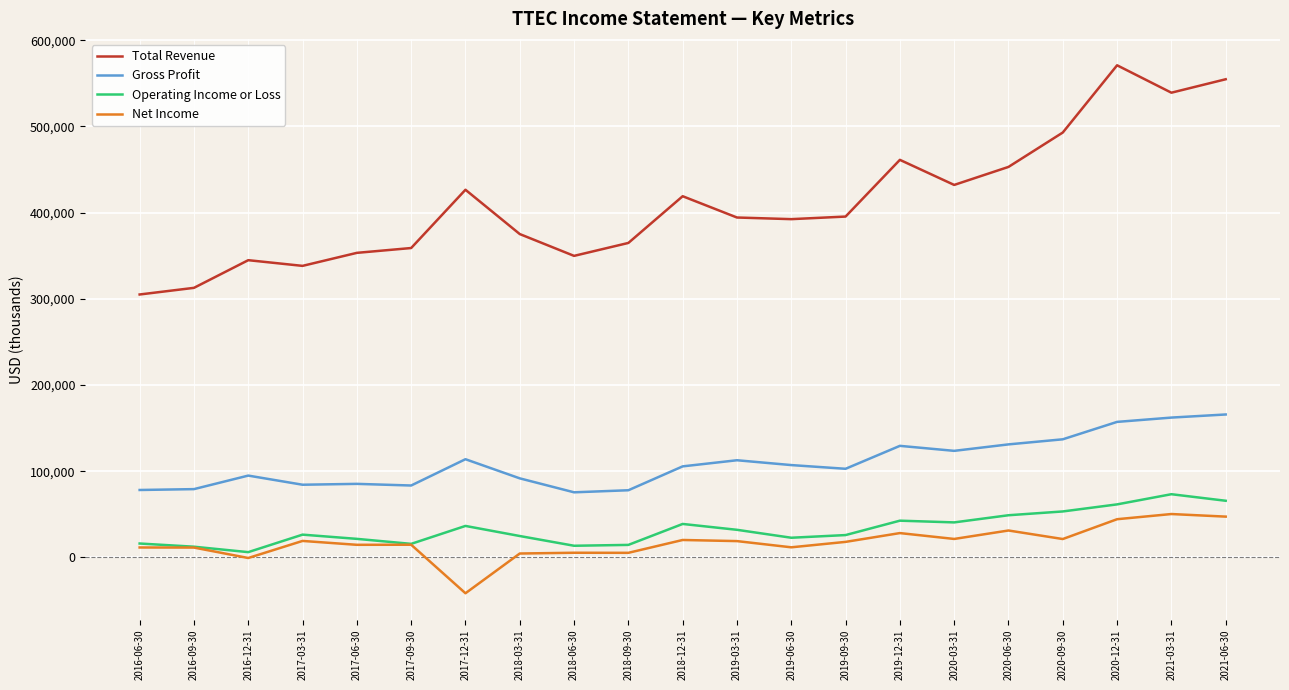

Which series has the largest total across all categories?

Total Revenue